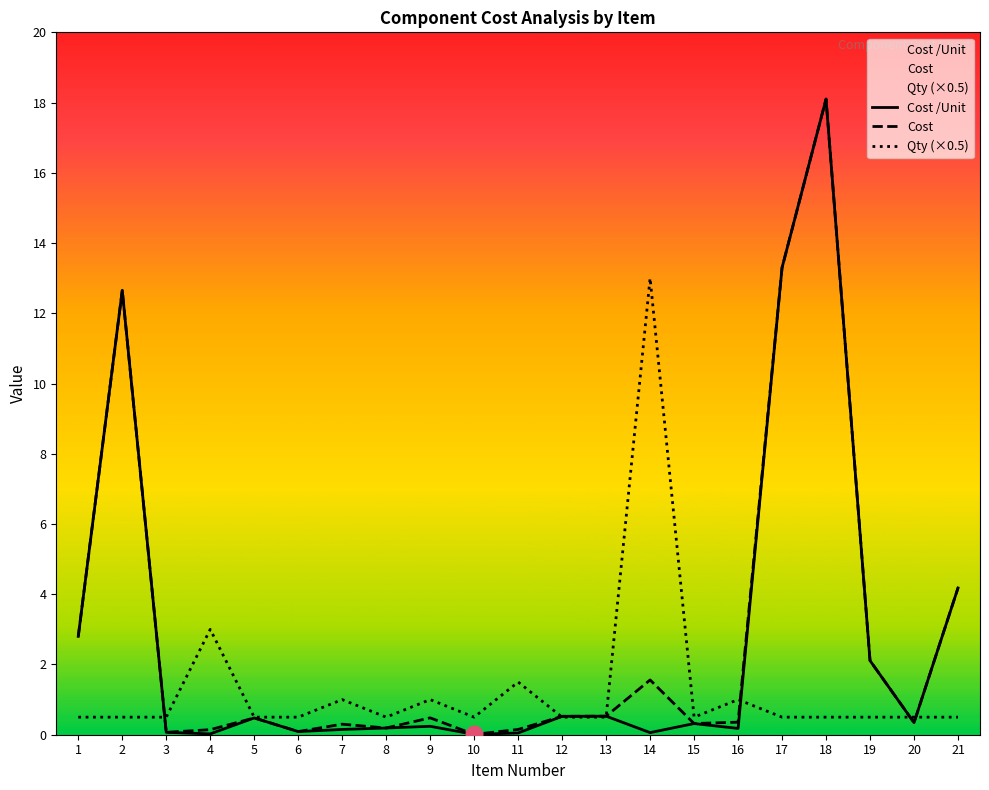

Rank the categories by Cost /Unit value from lowest to highest.

10, 4, 11, 14, 3, 6, 7, 16, 8, 9, 15, 20, 5, 12, 13, 19, 1, 21, 2, 17, 18